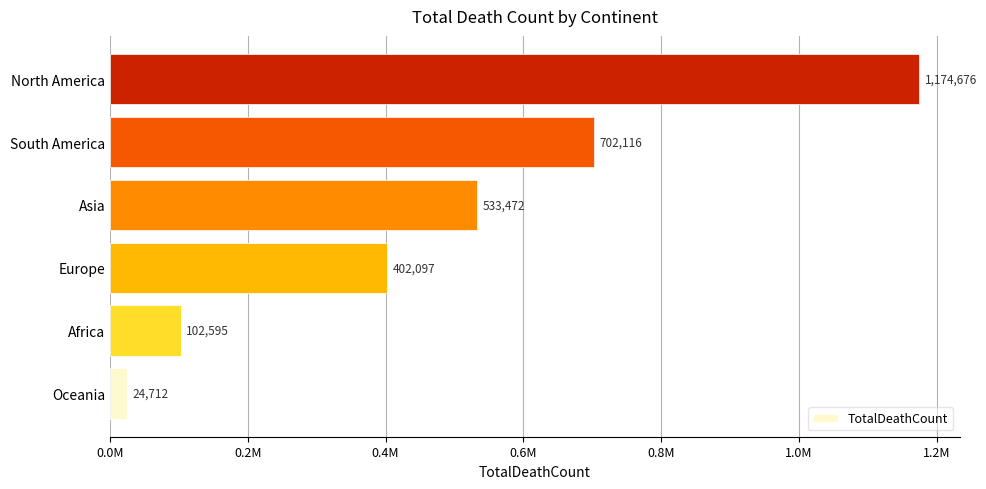

Which category has the lowest value across all series?

Oceania